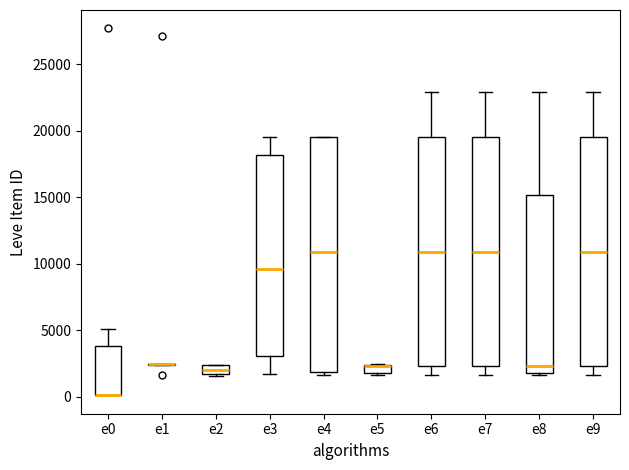

Where is the upper edge of the box for e7 on the y-axis? The values are not printed on the chart, so give them approximately, as read against the axis.

19500